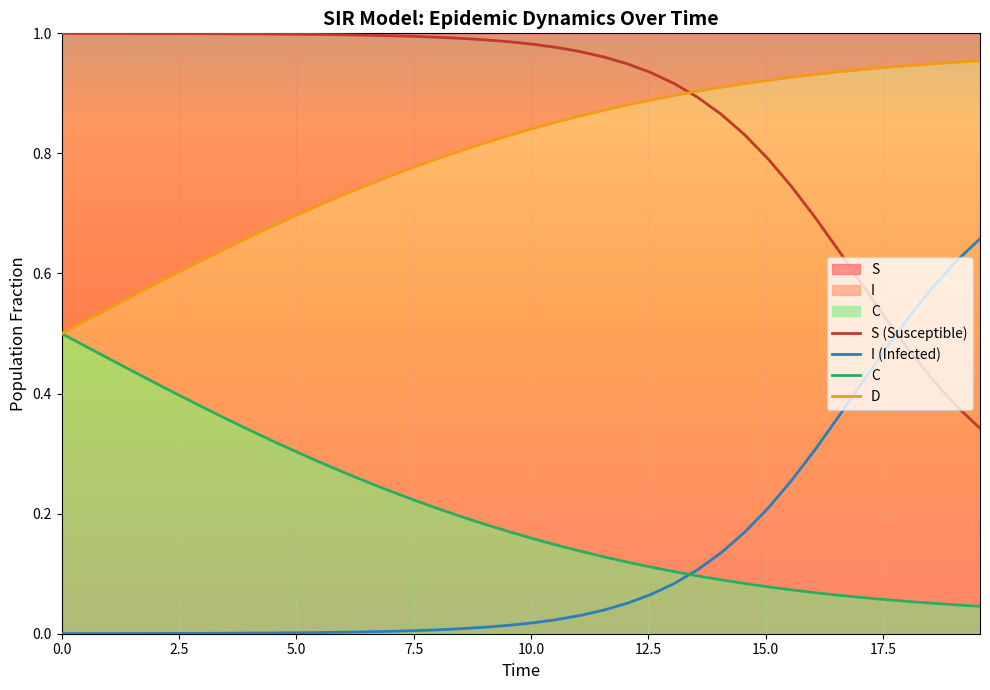

True or false: C has more than 1 points higher than both neighbors.

False